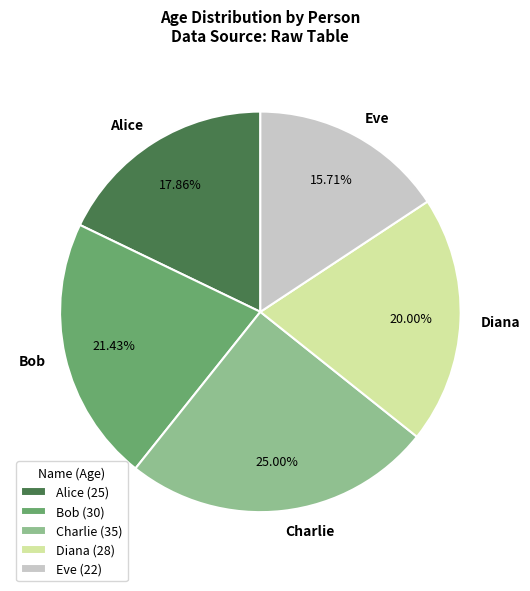

How many slices are in this pie chart?

5